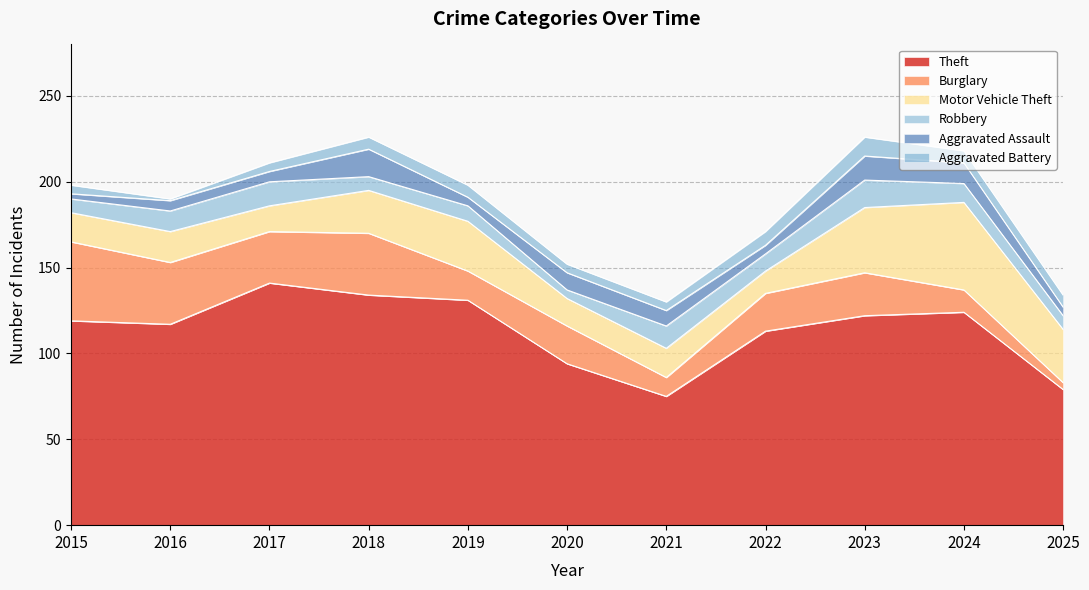

How many lines are shown in the chart?

6